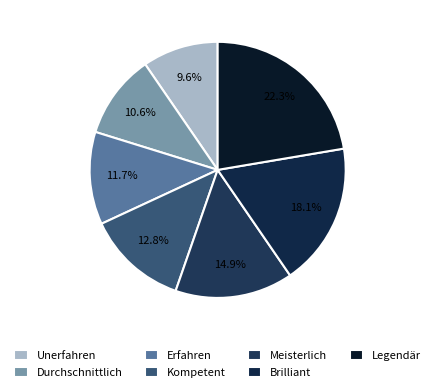

To the nearest percent, what is the difference between the largest and smallest slice percentages?

13%